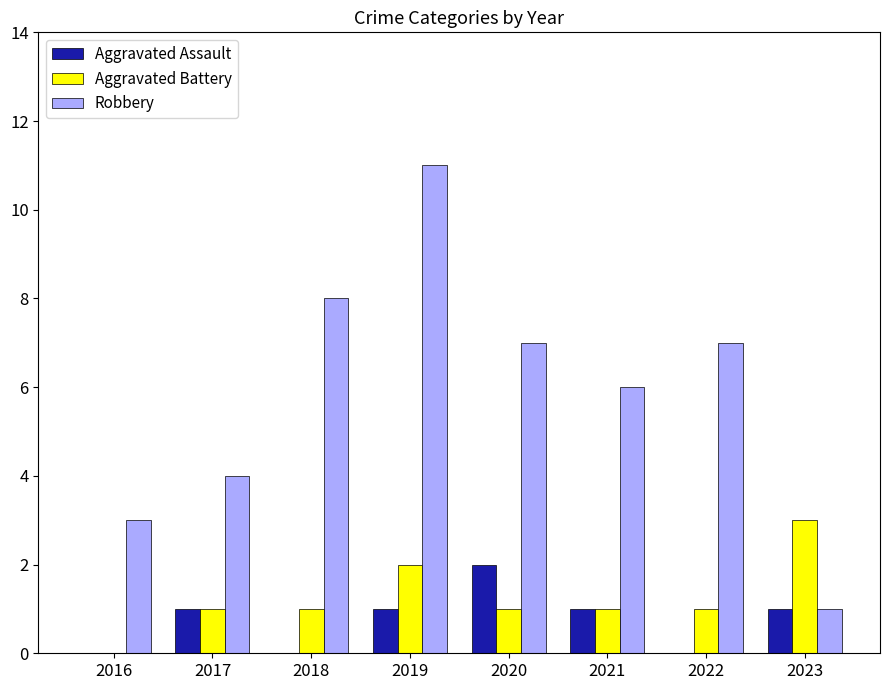

Which series has the largest total across all categories?

Robbery